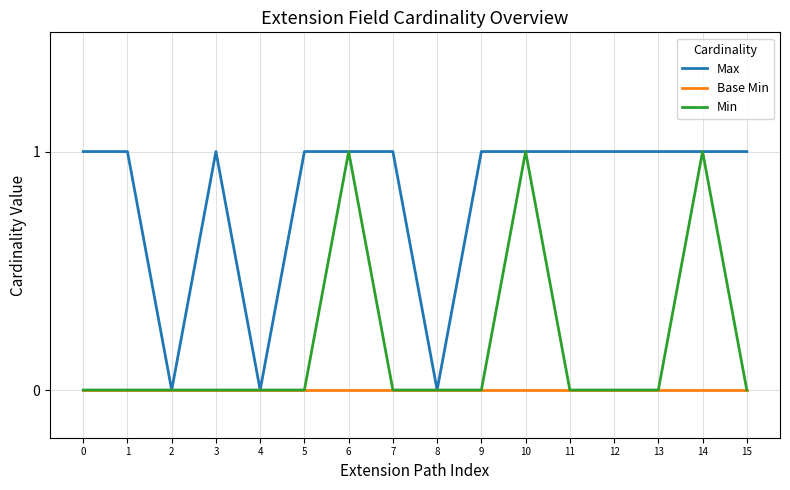

List the series in order of their overall mean, lowest first.

Base Min, Min, Max